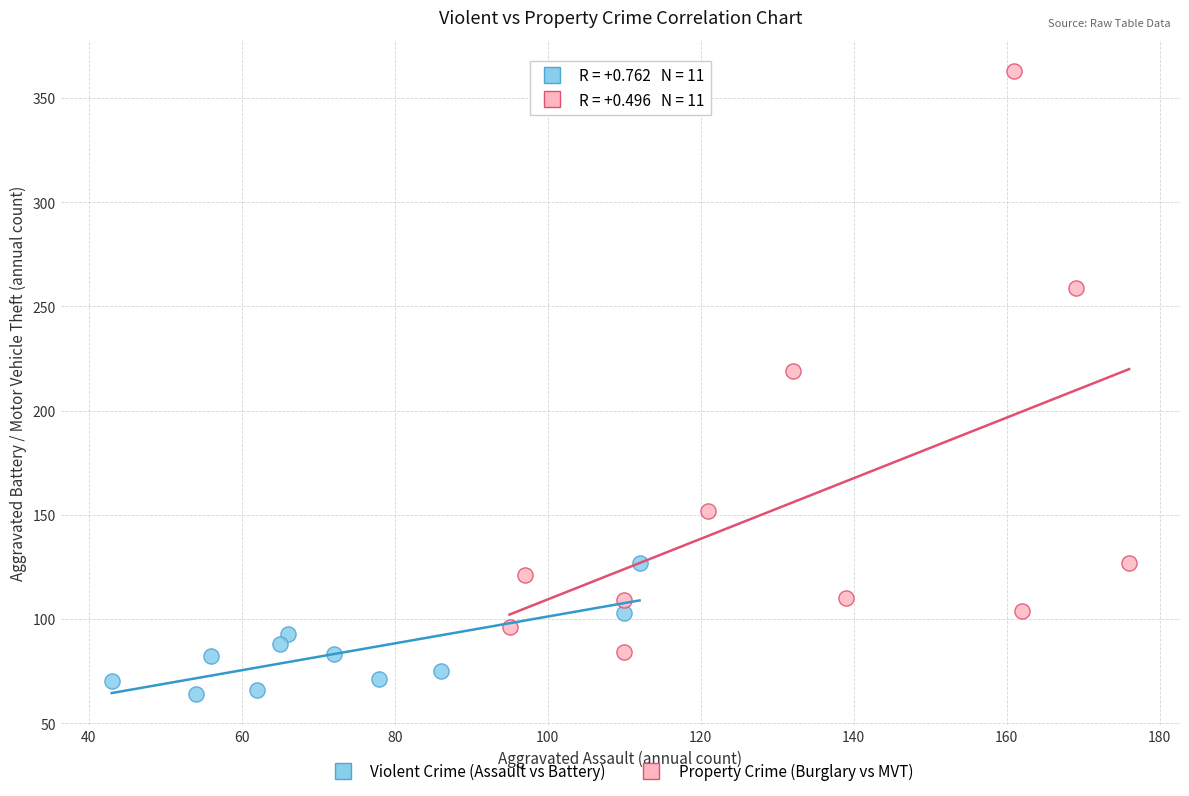

Which series has the largest Y range (max minus min)?

Property Crime (Burglary vs MVT)